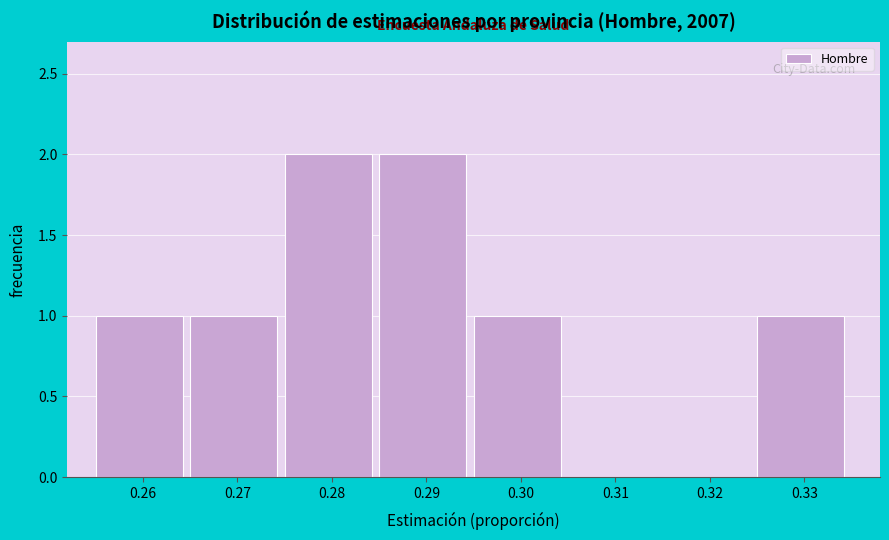

Reading left to right, transcribe this chart: for each bar, give the range it covers on the x-axis and its height. Neither the bar edges nor the heights are printed on the chart, so give them approximately, as read against the axes.

0.254 to 0.264: 1
0.264 to 0.274: 1
0.274 to 0.284: 2
0.284 to 0.294: 2
0.294 to 0.304: 1
0.304 to 0.314: 0
0.314 to 0.326: 0
0.326 to 0.336: 1